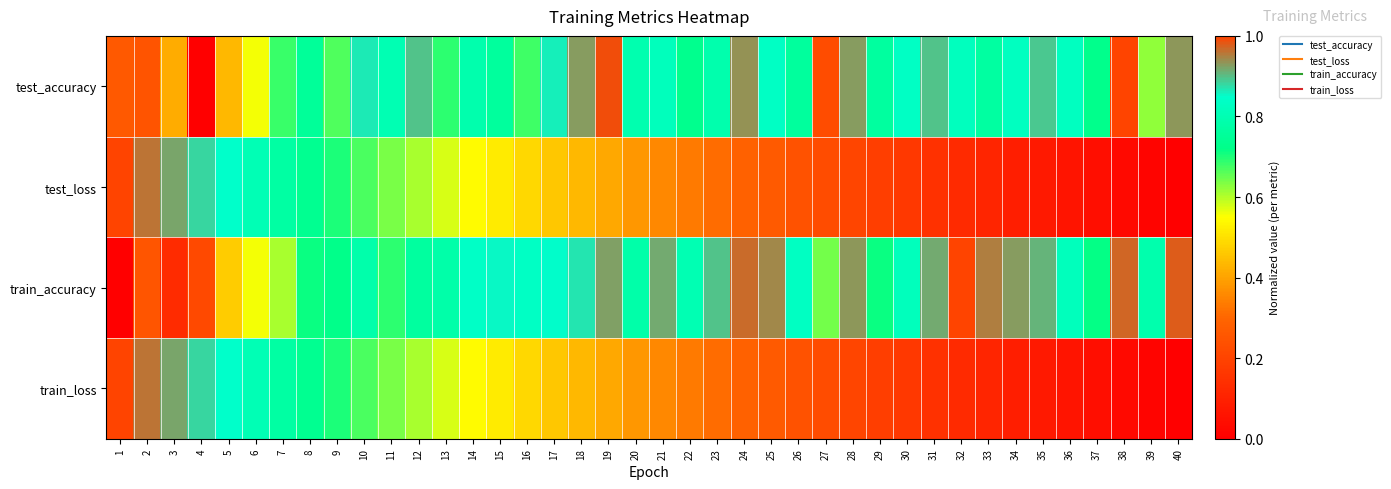

At 27, list the series in order from largest to smallest.

train_accuracy, test_accuracy, test_loss, train_loss